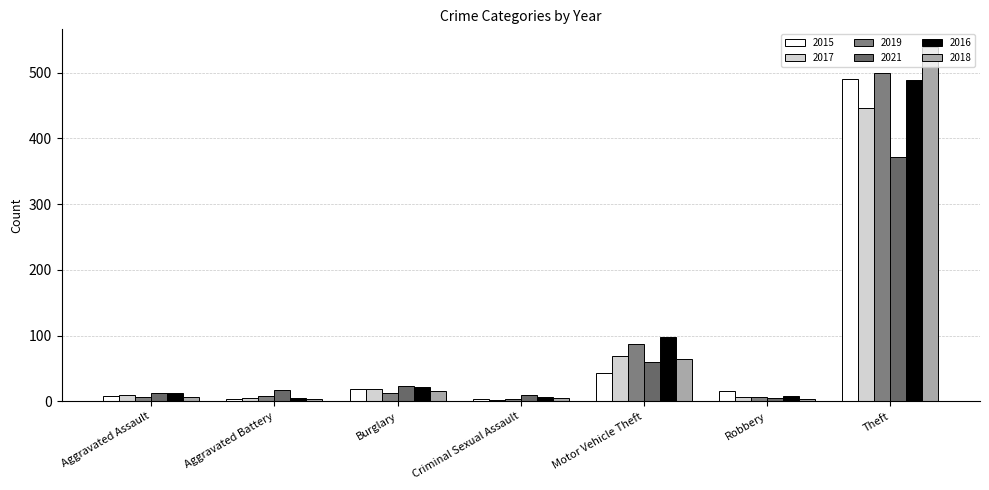

What is the difference between the second highest and second lowest values in the 2017 series?

64